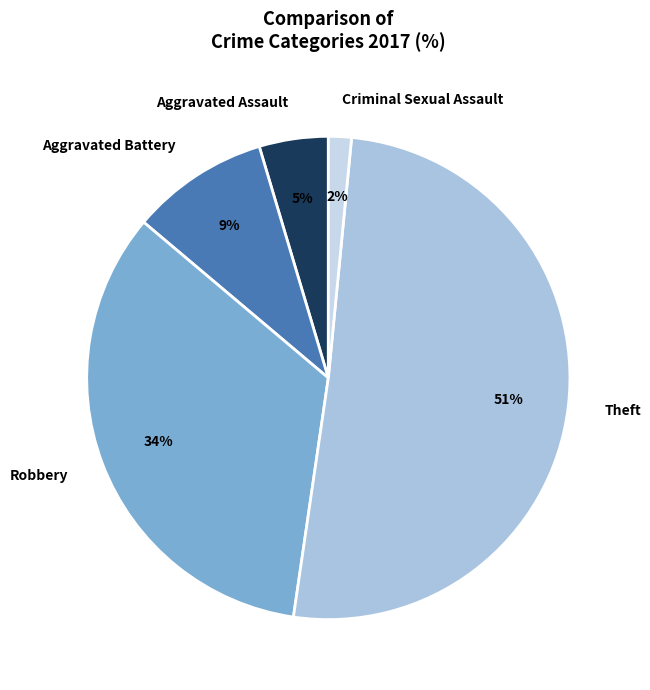

To the nearest percent, what is the difference between the largest and smallest slice percentages?

49%